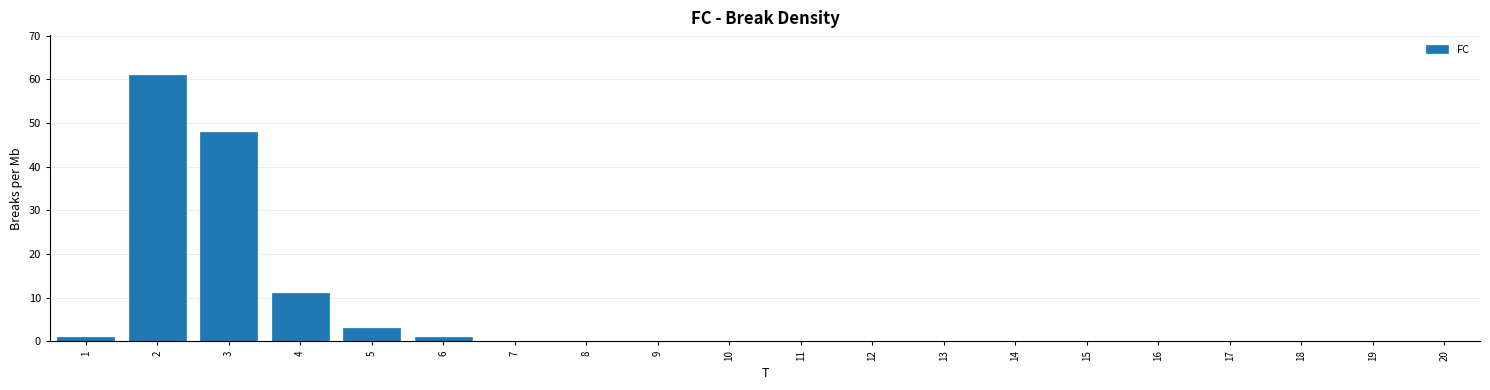

Reading left to right, list all the values displayed in this chart.

1=1	2=61	3=48	4=11	5=3	6=1	7=0	8=0	9=0	10=0	11=0	12=0	13=0	14=0	15=0	16=0	17=0	18=0	19=0	20=0